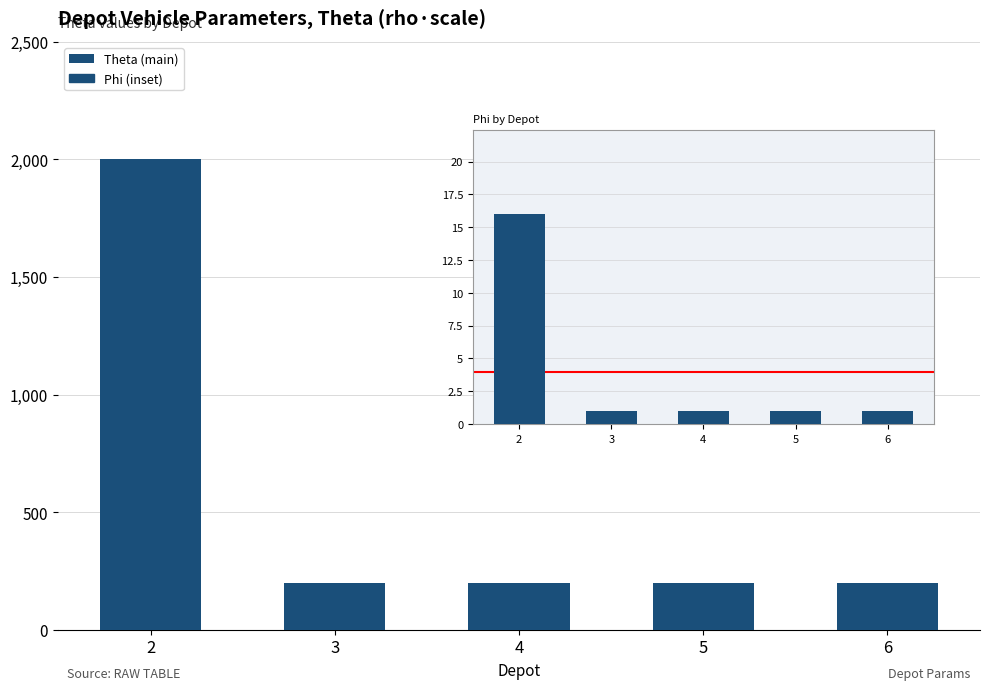

Reading left to right, what are all the values shown in this chart?

2=2000	3=200	4=200	5=200	6=200